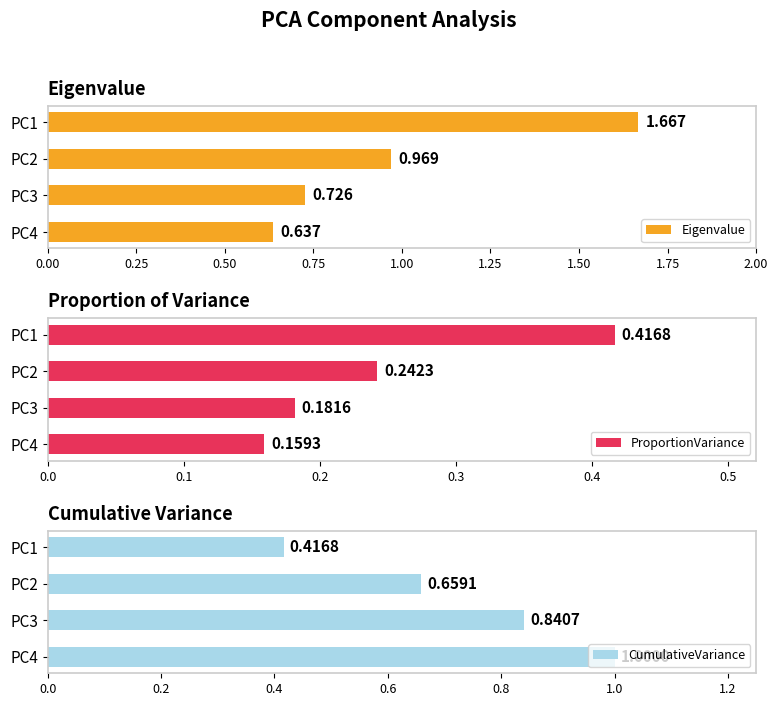

Which series has the widest spread of values?

Eigenvalue